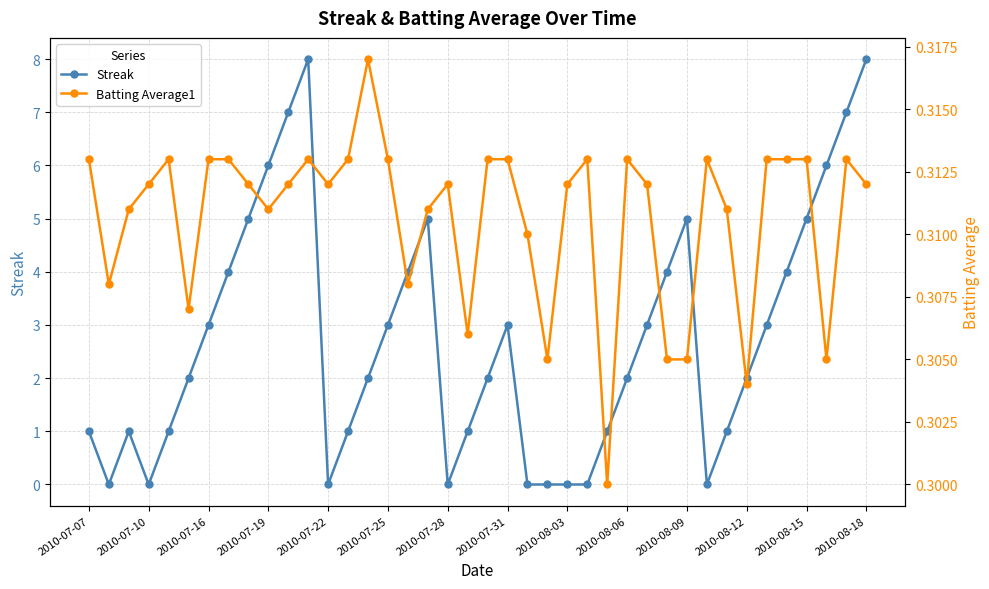

Reading left to right, what are all the values shown in this chart?

Streak: 1.0	0.0	1.0	0.0	1.0	2.0	3.0	4.0	5.0	6.0	7.0	8.0	0.0	1.0	2.0	3.0	4.0	5.0	0.0	1.0	2.0	3.0	0.0	0.0	0.0	0.0	1.0	2.0	3.0	4.0	5.0	0.0	1.0	2.0	3.0	4.0	5.0	6.0	7.0	8.0
Batting Average1: 0.3	0.3	0.3	0.3	0.3	0.3	0.3	0.3	0.3	0.3	0.3	0.3	0.3	0.3	0.3	0.3	0.3	0.3	0.3	0.3	0.3	0.3	0.3	0.3	0.3	0.3	0.3	0.3	0.3	0.3	0.3	0.3	0.3	0.3	0.3	0.3	0.3	0.3	0.3	0.3